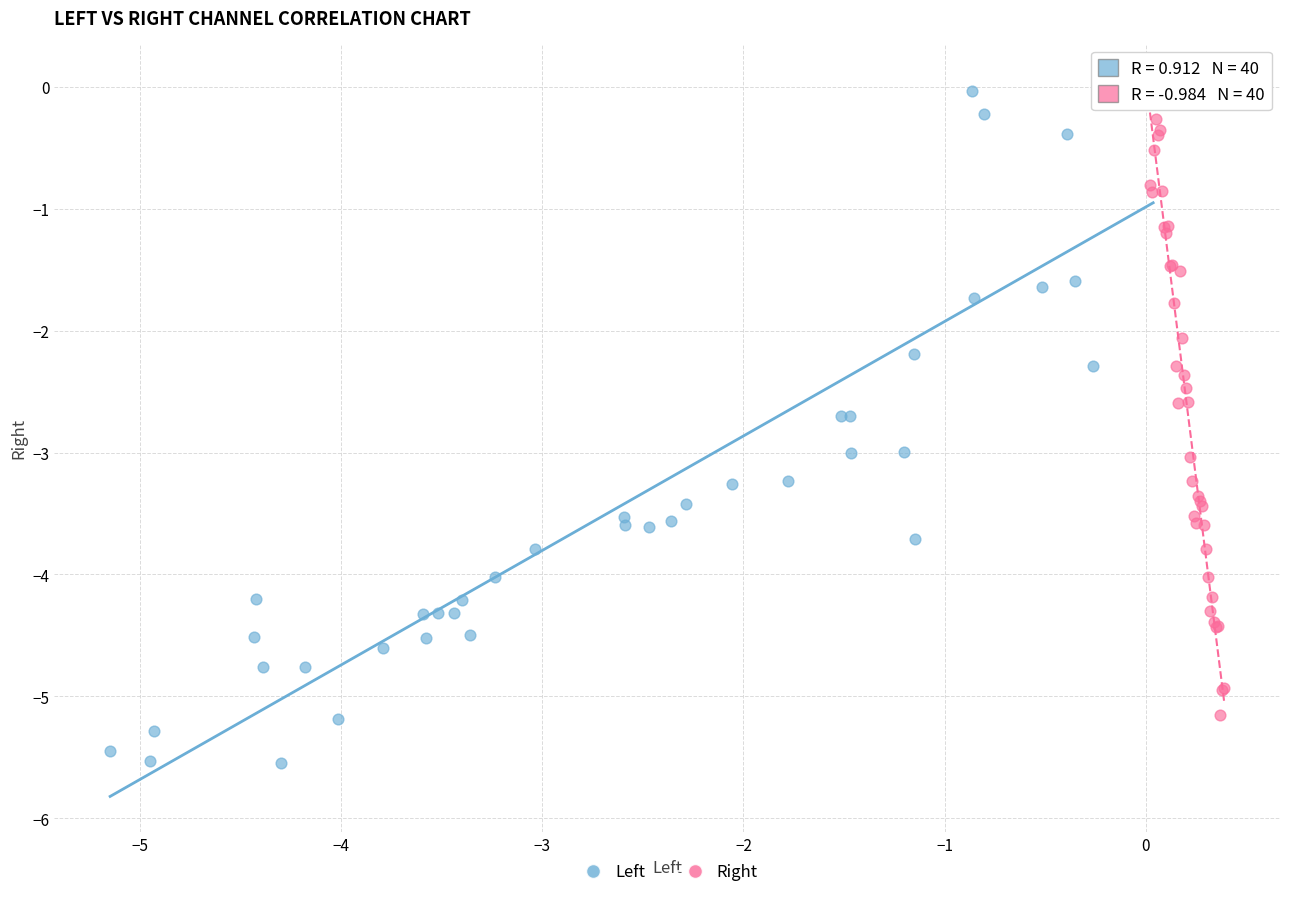

Which series has the widest spread of Y values?

Left